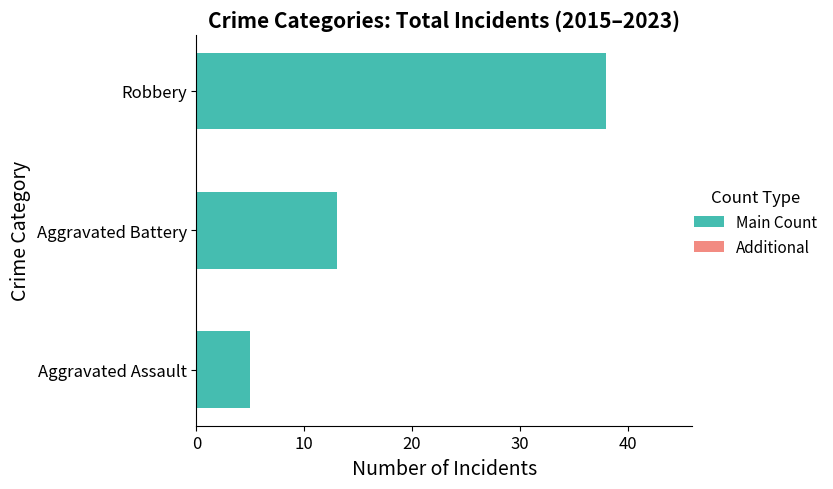

True or false: the data shows 3 at Aggravated Battery.

False